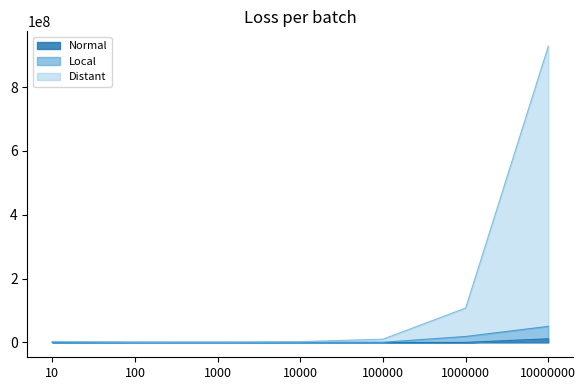

Reading left to right, what are all the values shown in this chart?

Normal: 10=1921.6	100=585.4	1000=569.0	10000=3084.2	100000=6218.8	1000000=109243.8	10000000=11437647.4
Local: 10=887363.4	100=500001.8	1000=421221.6	10000=511093.0	100000=582953.2	1000000=18791605.8	10000000=50522448.0
Distant: 10=3263383.0	100=1641009.0	1000=1584475.6	10000=2497226.8	100000=10245564.2	1000000=107767564.8	10000000=928327087.4